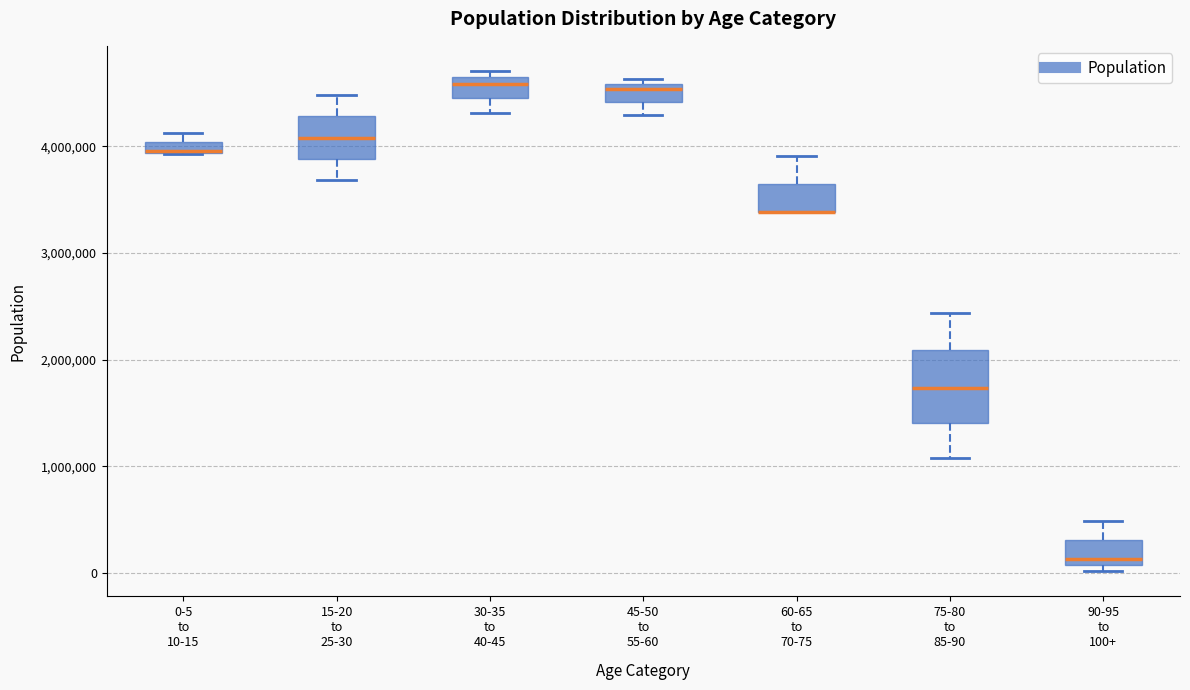

Where does the upper whisker of the box for 15-20 to 25-30 end on the y-axis? The values are not printed on the chart, so give them approximately, as read against the axis.

4500000